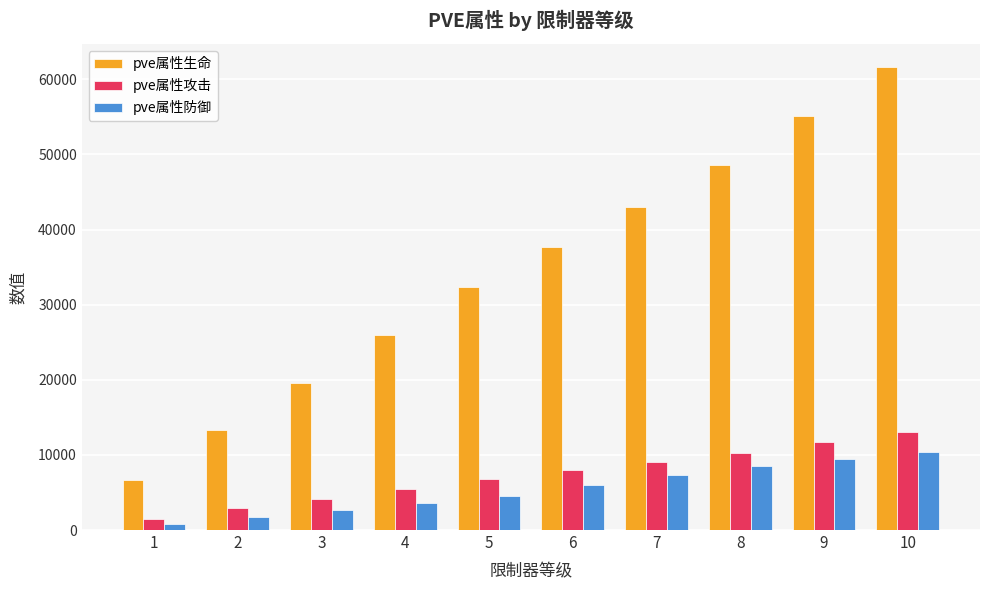

What is the sum of the pve属性攻击 values at 4 and 1?

6982